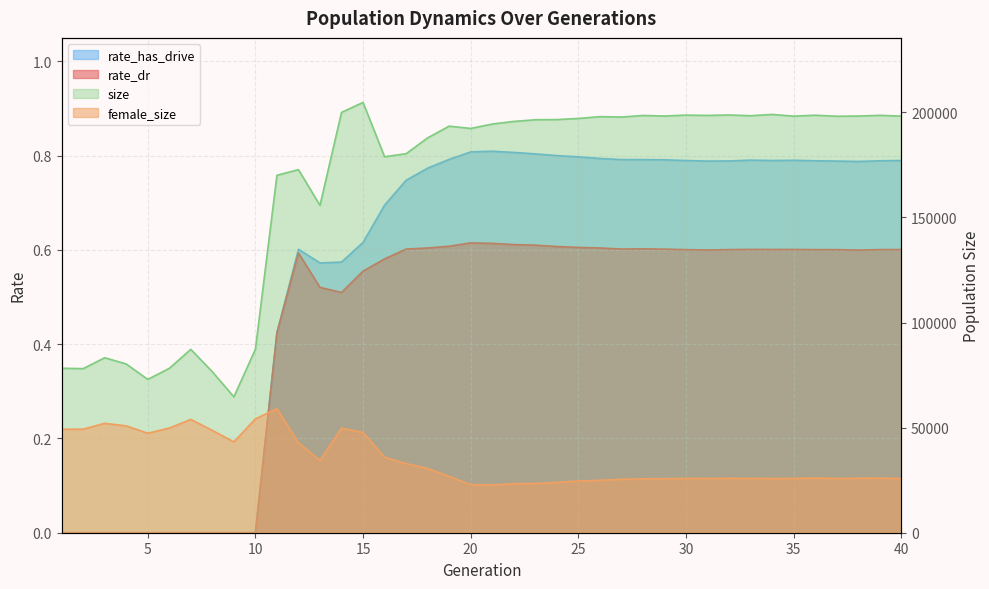

Rank the series at 14 from highest to lowest value.

size, female_size, rate_has_drive, rate_dr